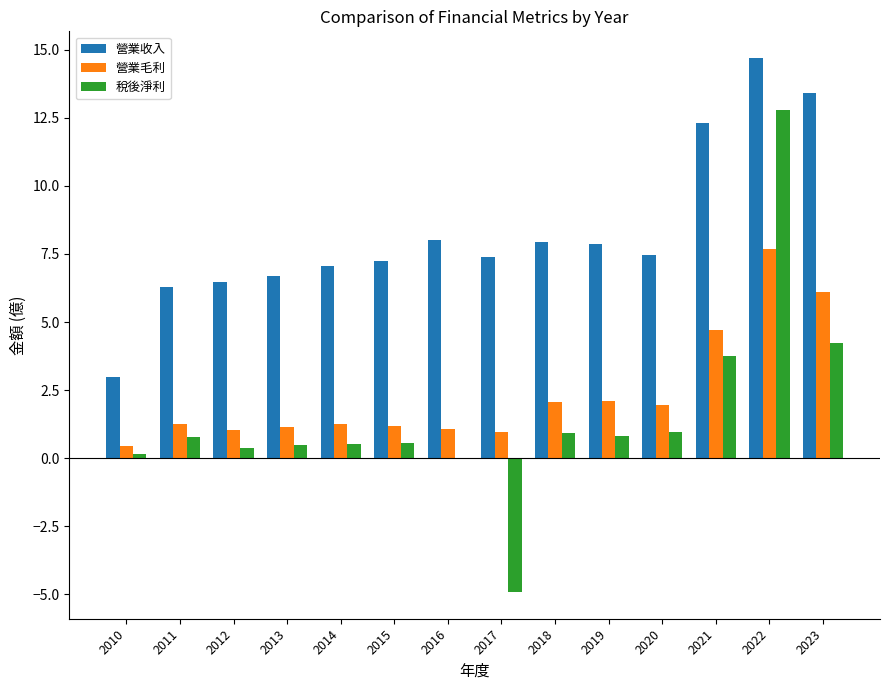

What is the greatest value displayed?

14.7